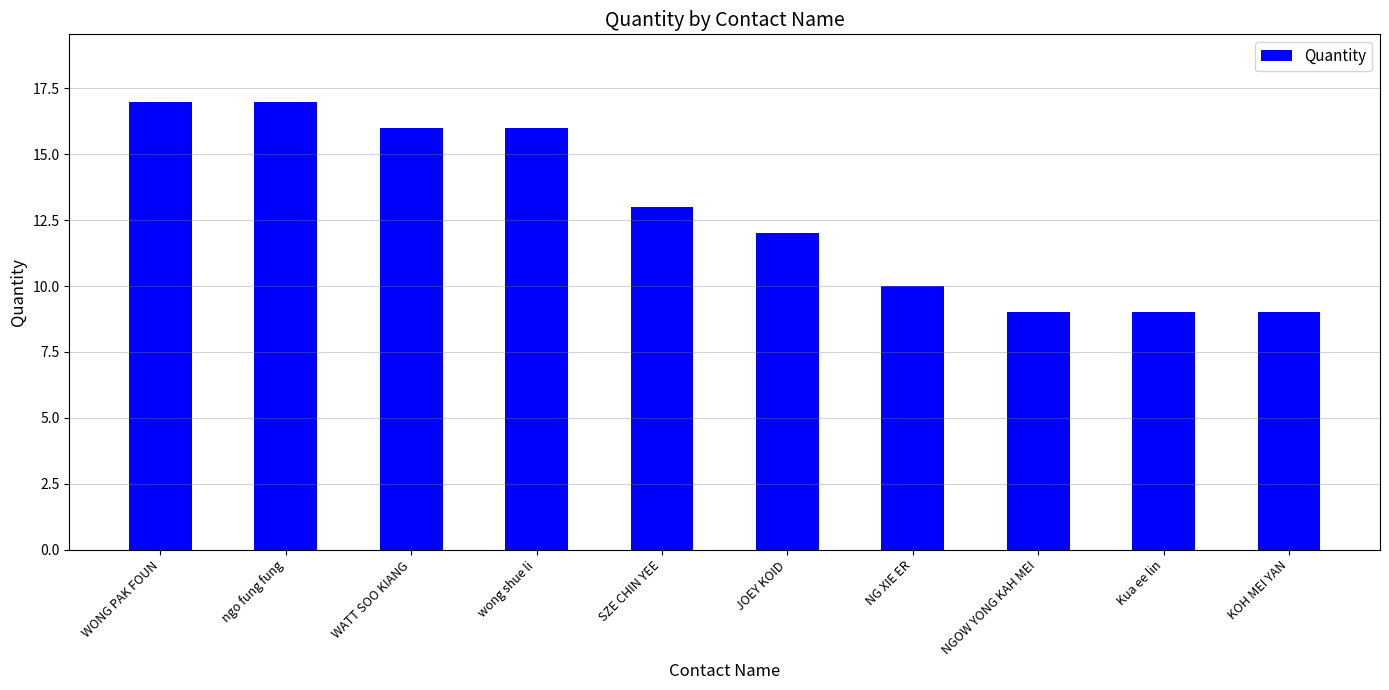

Is it true that the value at ngo fung fung is 17?

True